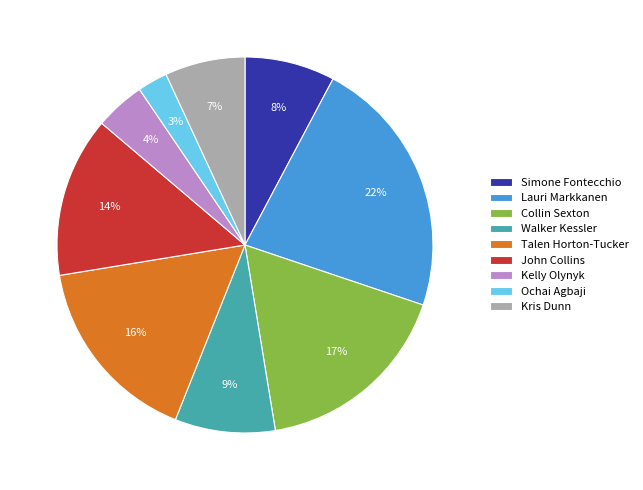

Which slice is the largest?

Lauri Markkanen